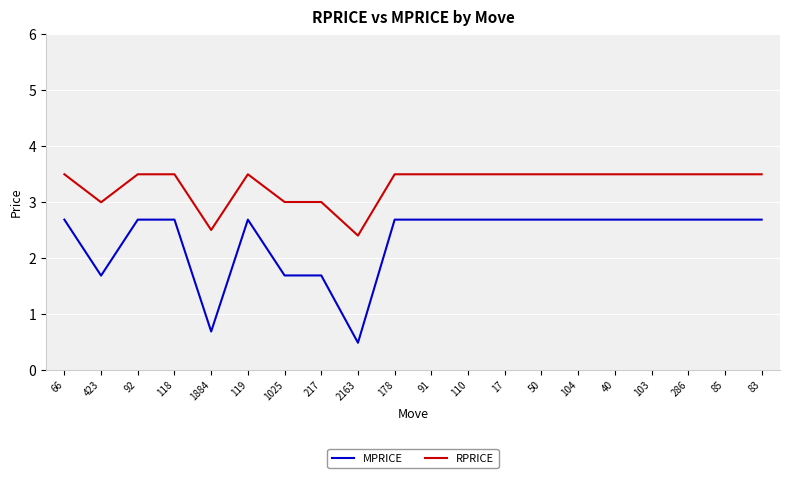

Where does the MPRICE series first go above 2?

66